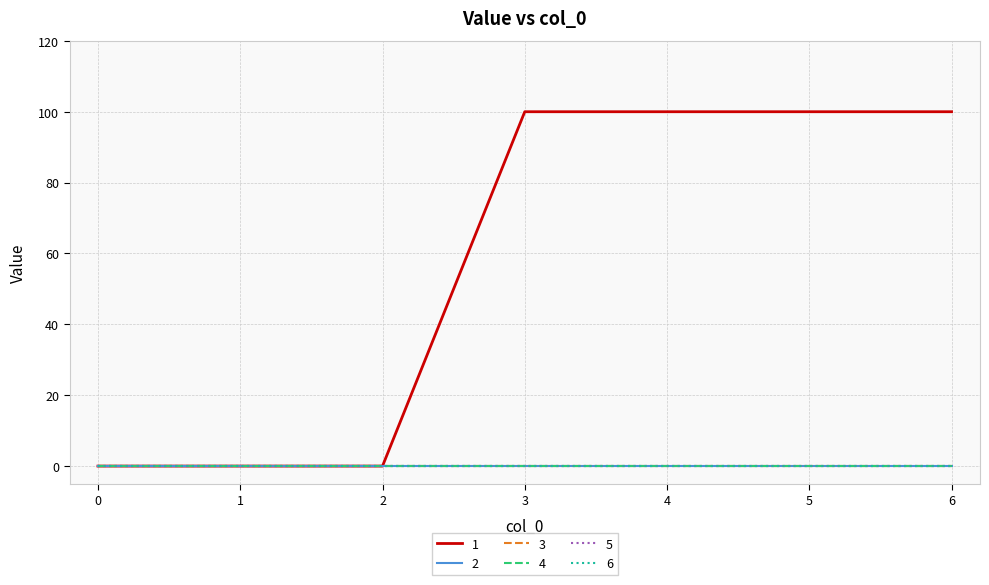

List the series in order of their peak value, highest first.

1, 2, 3, 4, 5, 6